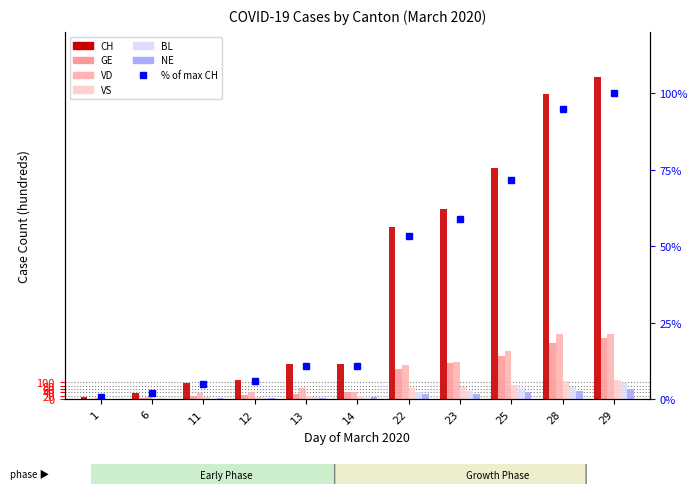

How many data points in BL are above 12?

5